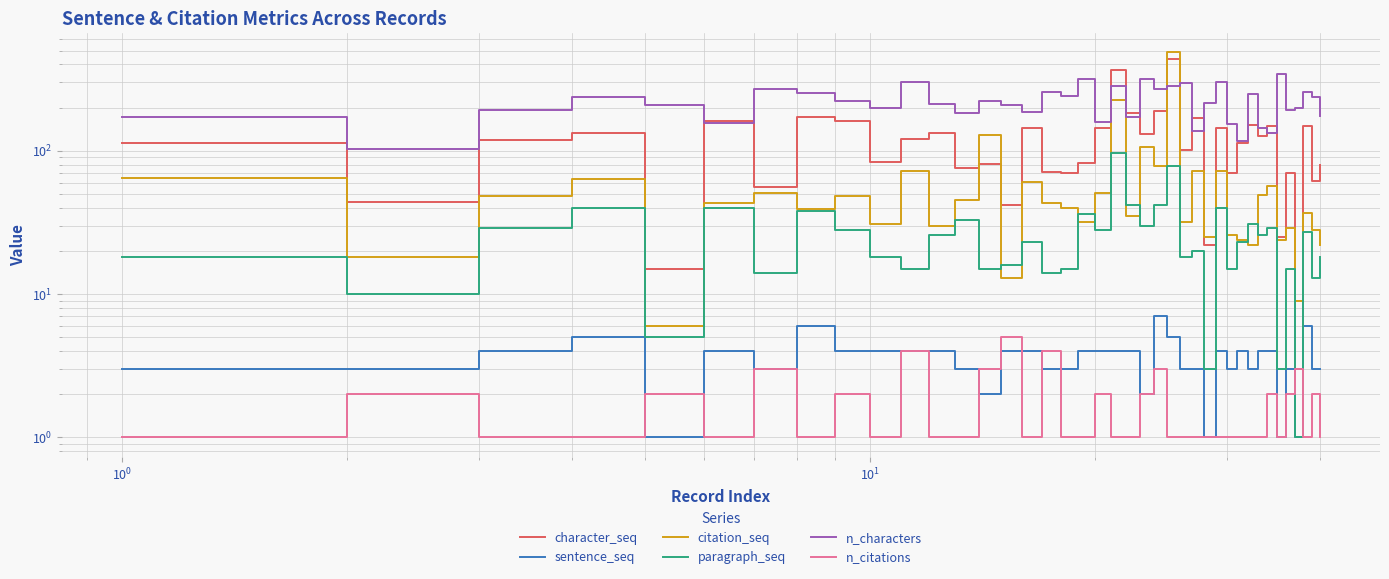

Rank the series by their maximum value, from highest to lowest.

citation_seq, character_seq, n_characters, paragraph_seq, sentence_seq, n_citations